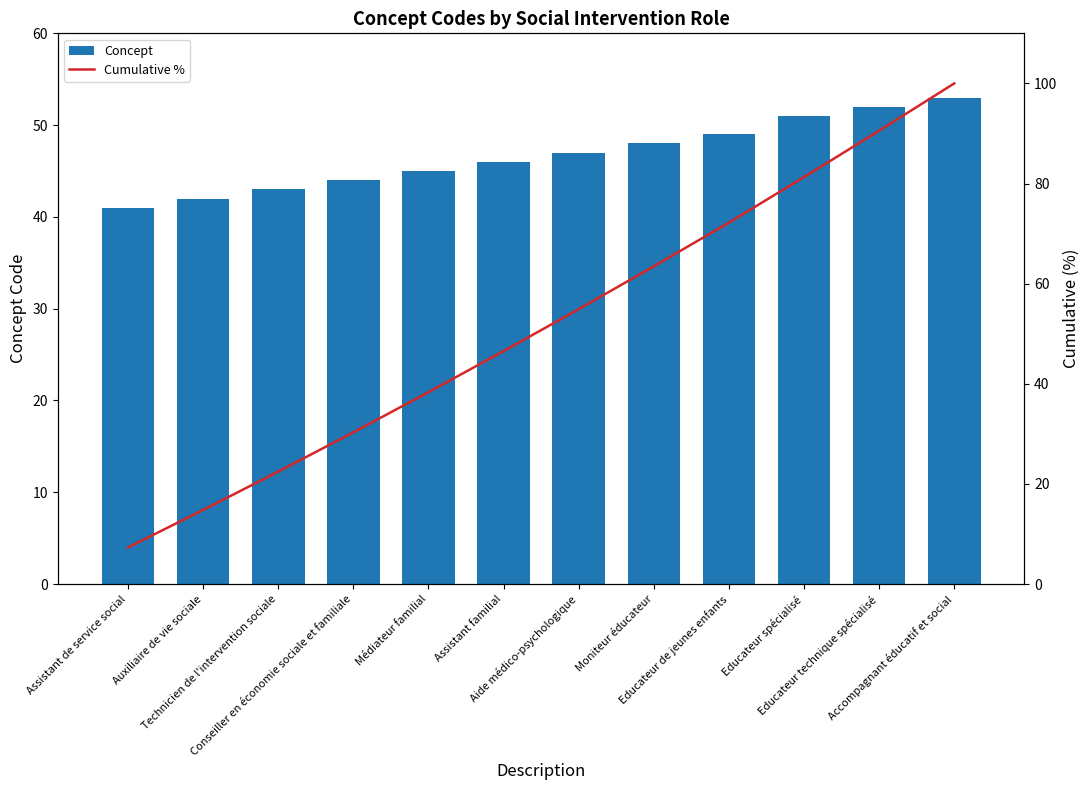

At how many categories does at least one series exceed 46?

7